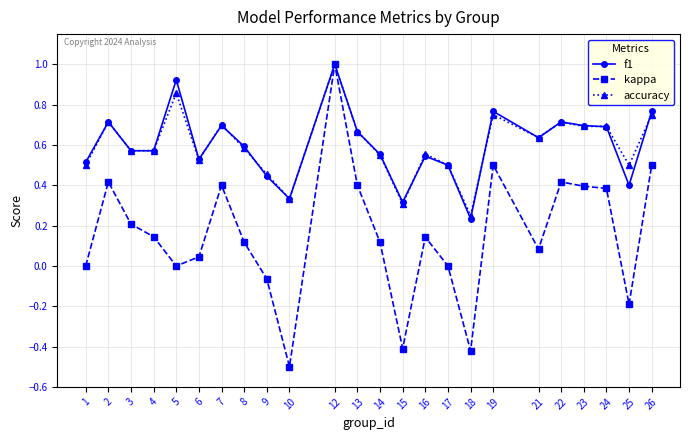

At how many categories does at least one series exceed 0?

24